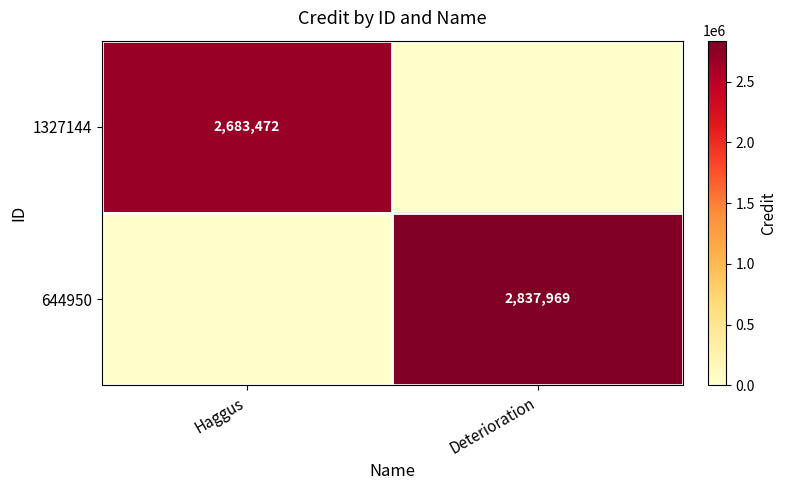

Is the value of 1327144 at Haggus greater than the value of 644950 at Deterioration?

No